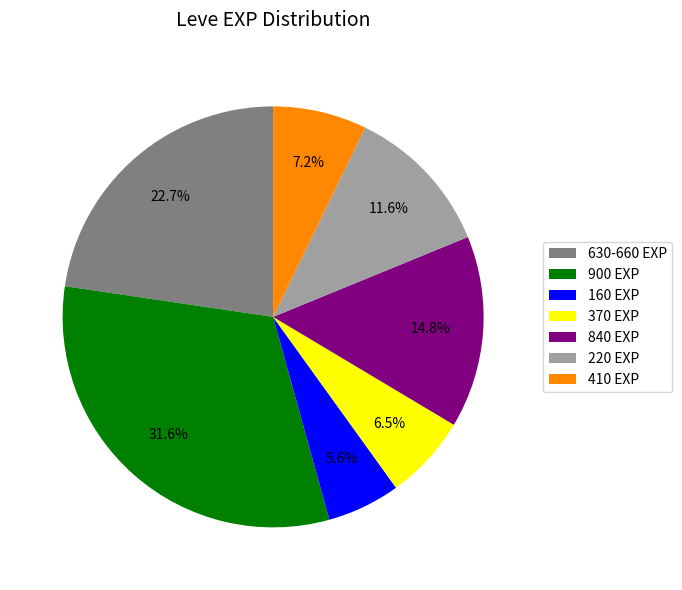

Approximately how many times larger is the value at 220 EXP compared to 900 EXP?

0.4